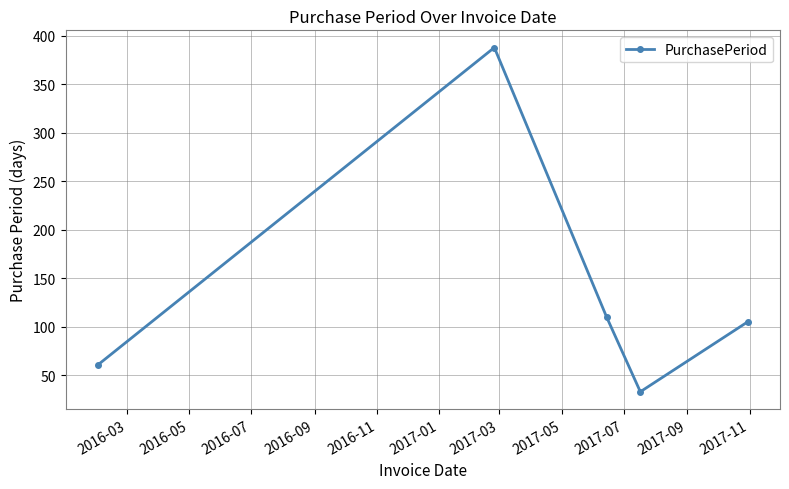

What is the value of the 1st point from the left?

61